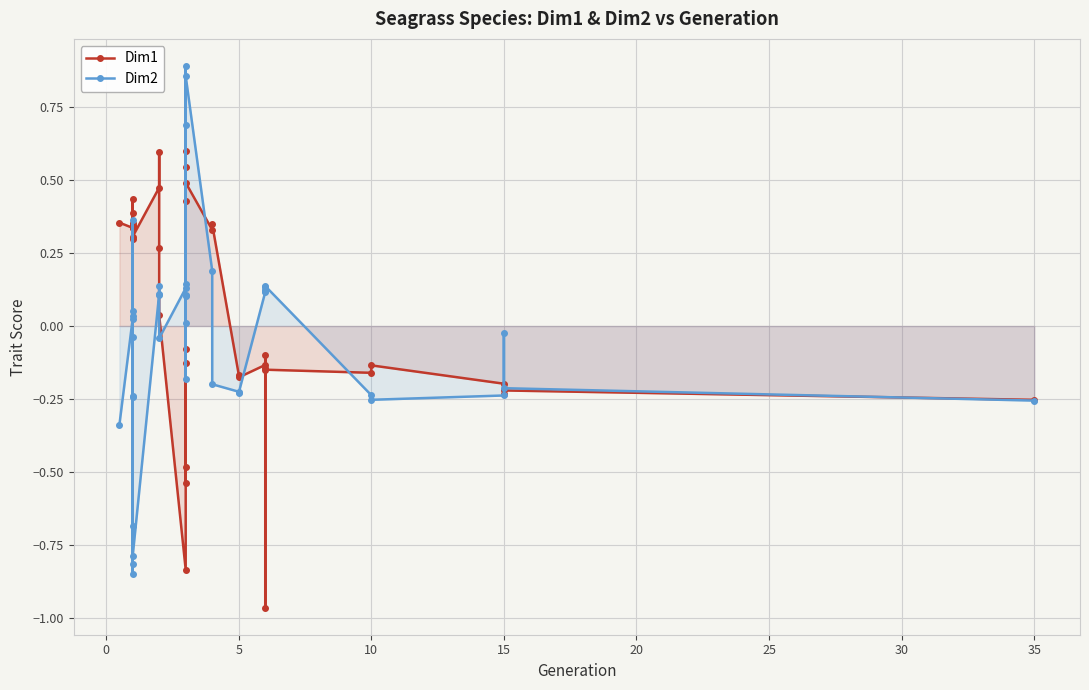

How many interior local peaks does the Dim1 series have?

12